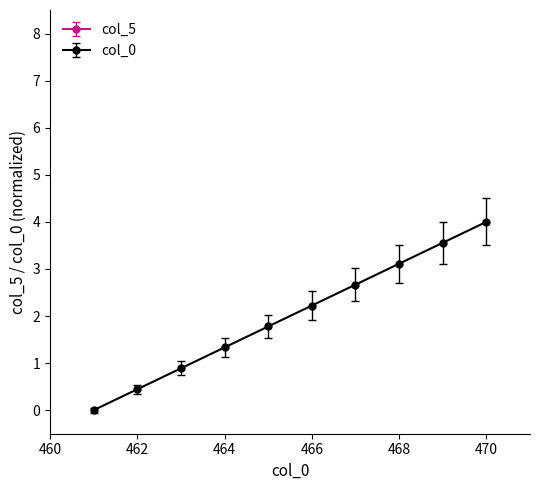

True or false: col_0 has more than 2 points higher than both neighbors.

False